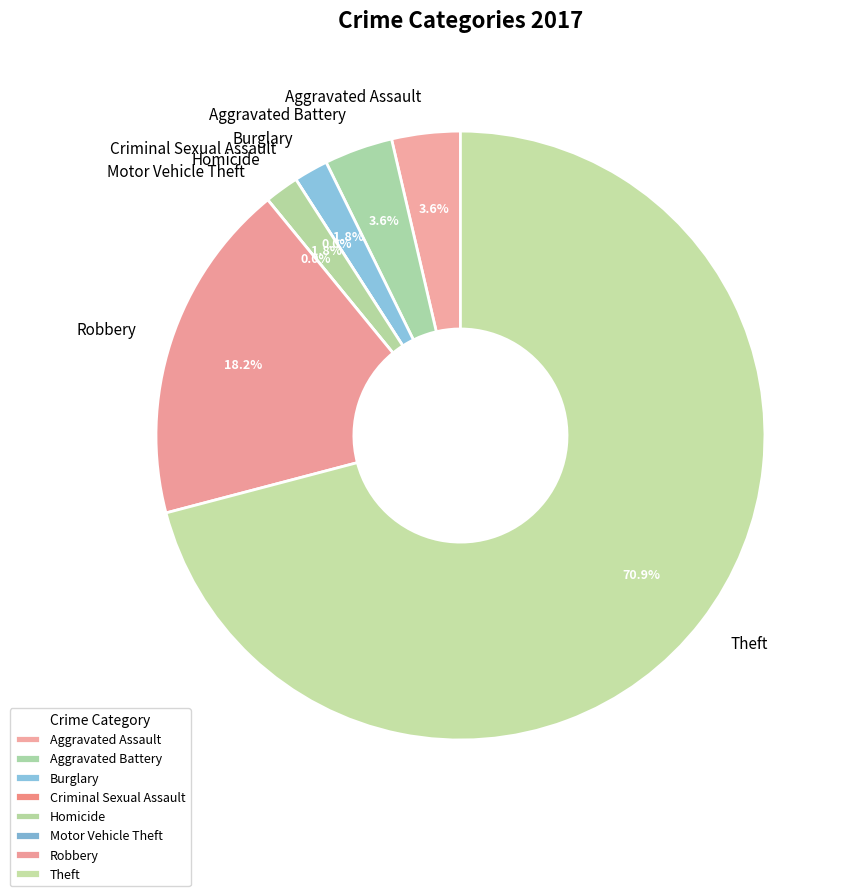

Which slice is the largest?

Theft